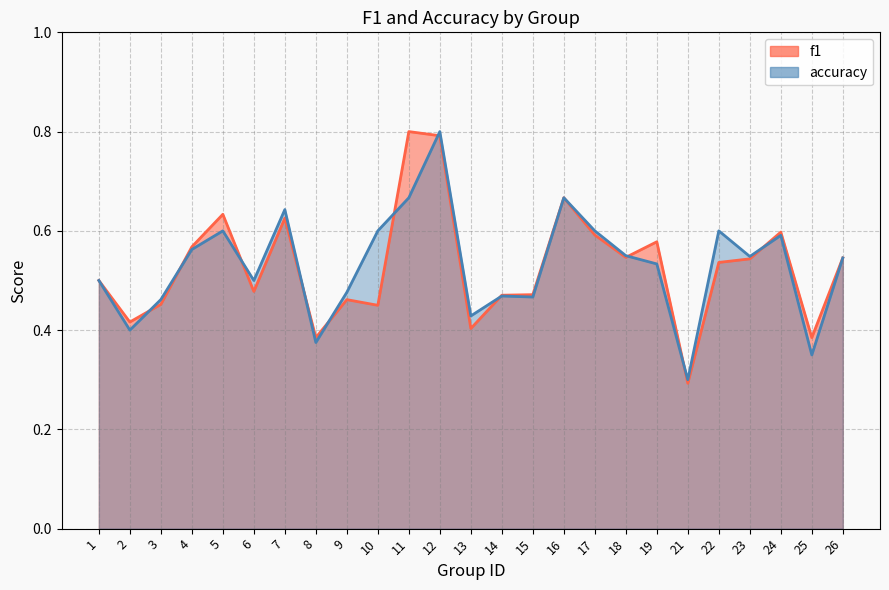

How many f1 values are between 0 and 1?

25